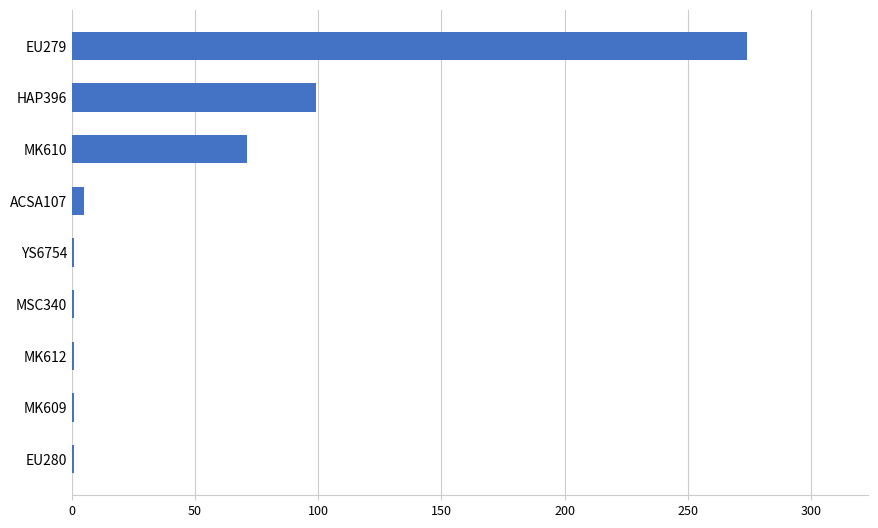

Are the bars grouped side by side (vs. stacked)?

No